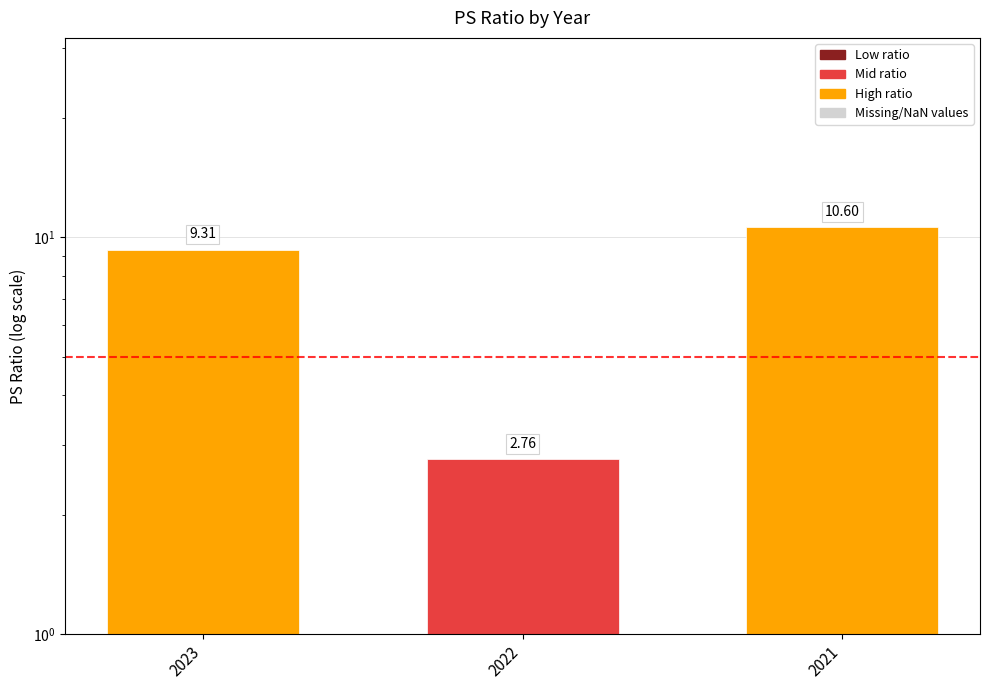

What is the value of the 3rd bar from the left?

10.6